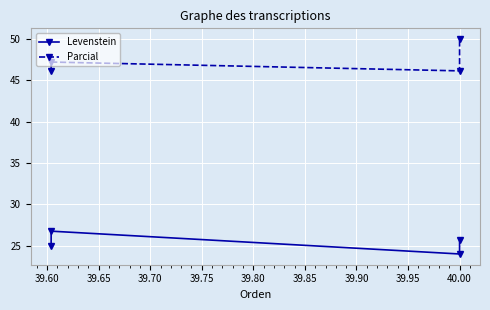

At which label is Parcial closest to 48?

39.60